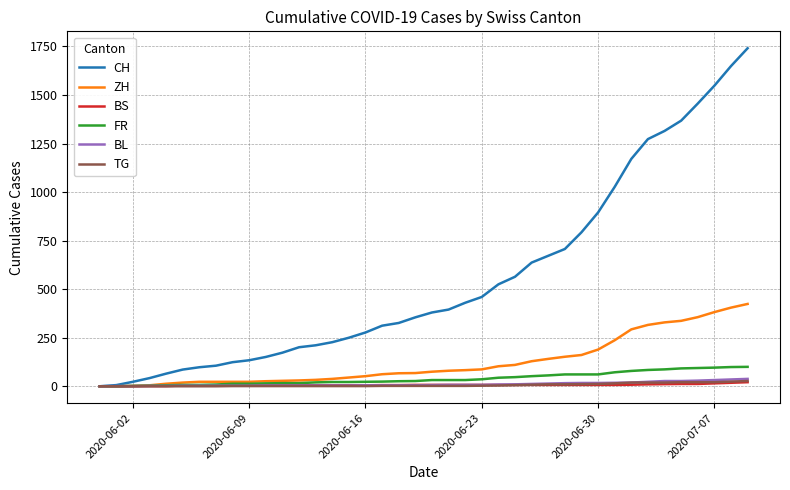

What is the sum of all ZH values?

4969